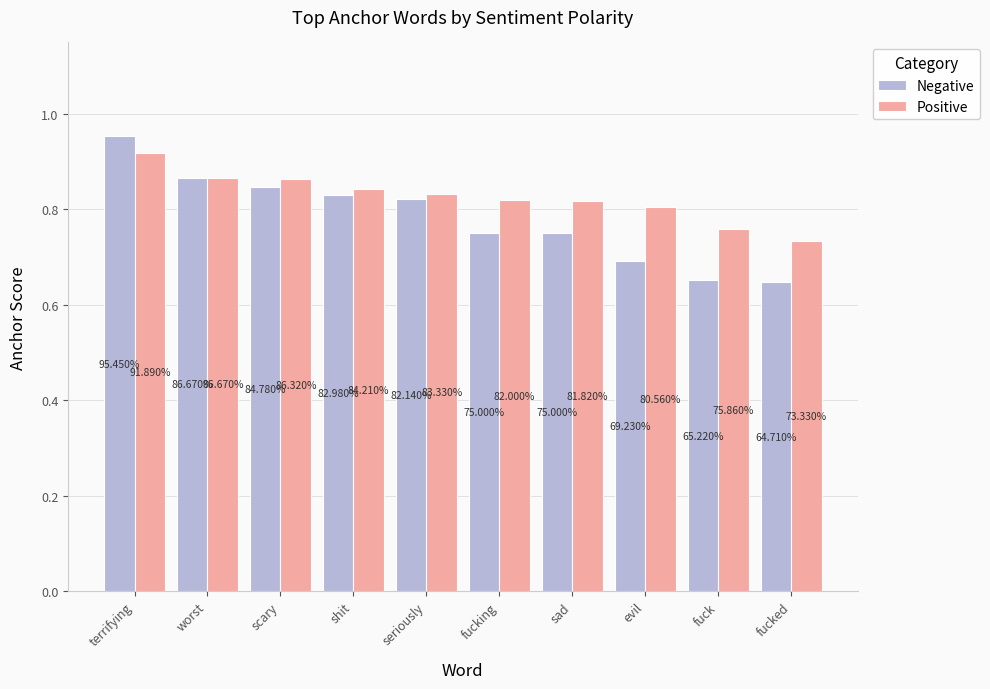

What is the difference between the maximum and minimum values in the Positive series?

0.2